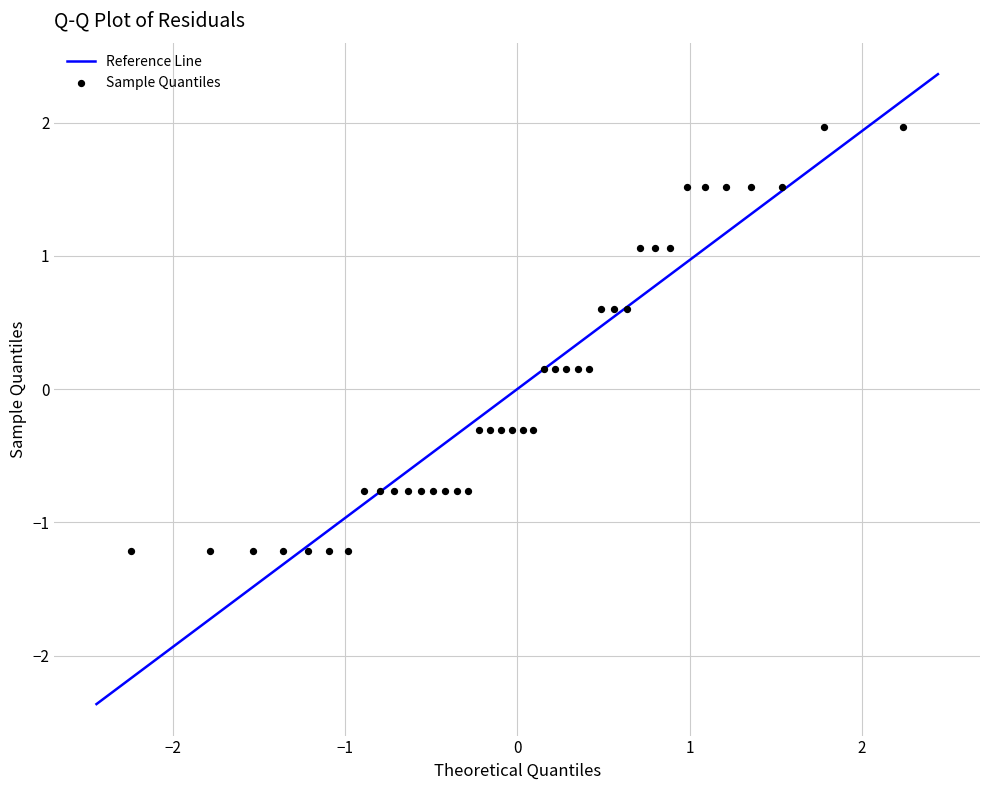

What is the range of X values (max minus min)?

4.5